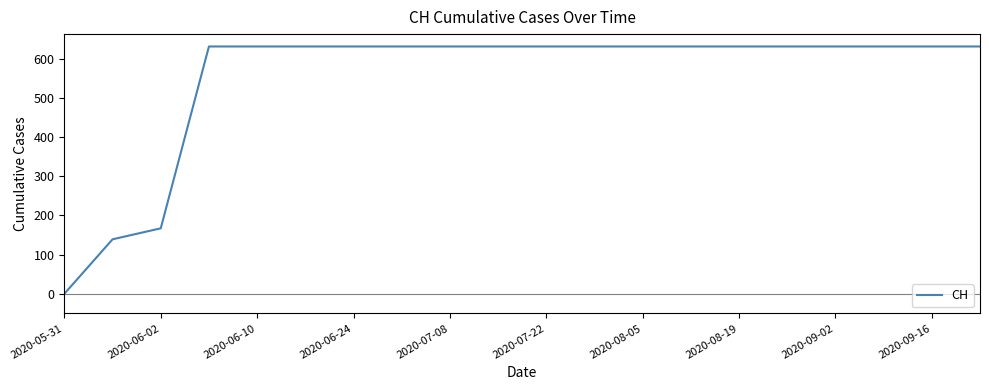

What is the maximum value shown in the chart?

631